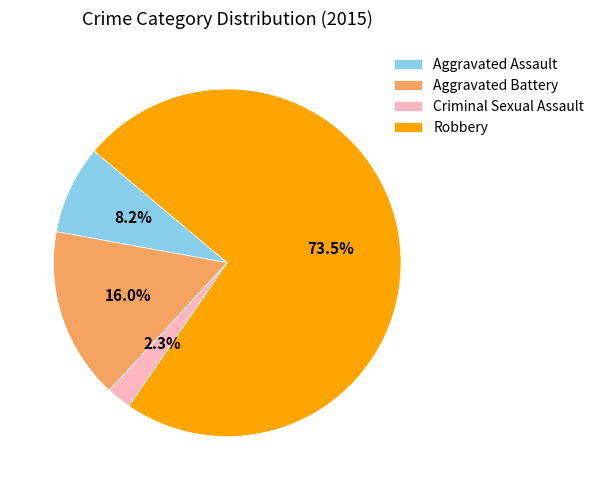

Do Aggravated Assault and Criminal Sexual Assault together represent more than half of the pie?

No